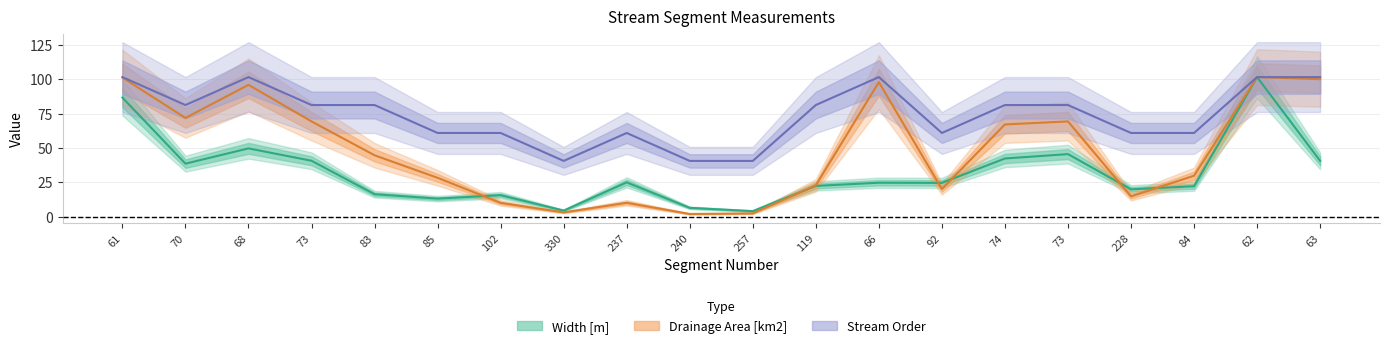

Which series has the largest range (max minus min)?

Drainage Area [km2]